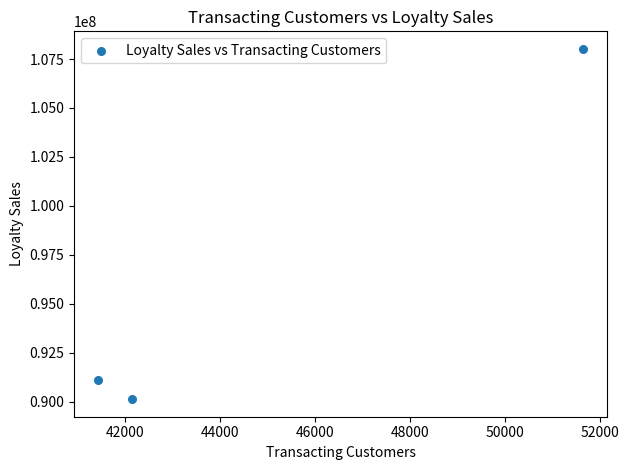

What is the average X value?

45075.0